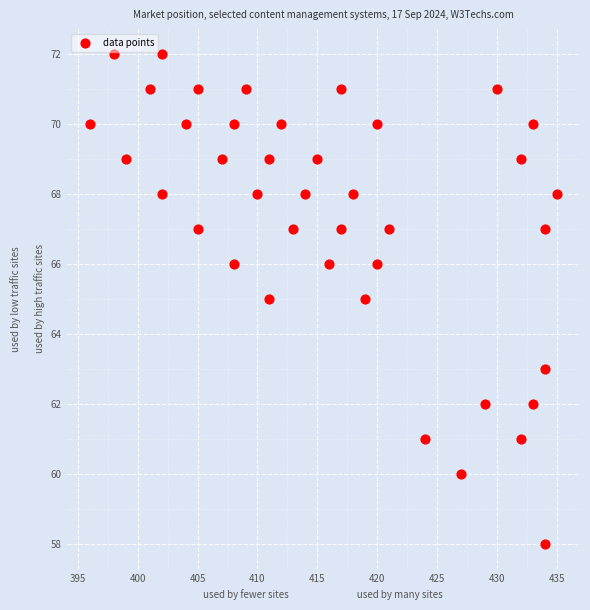

What is the range of X values (max minus min)?

39